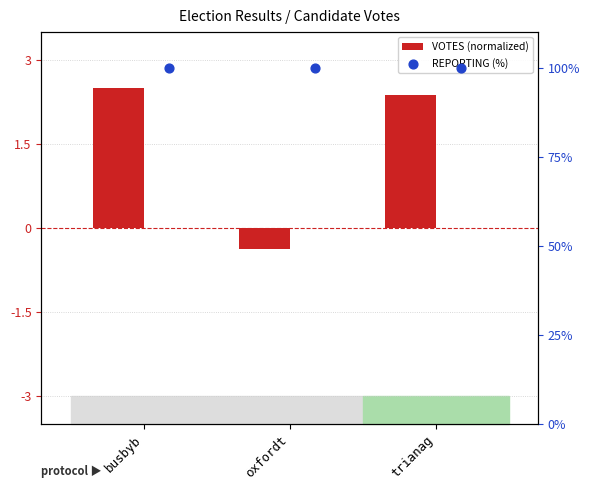

At which category is the sum across all series the highest?

busbyb